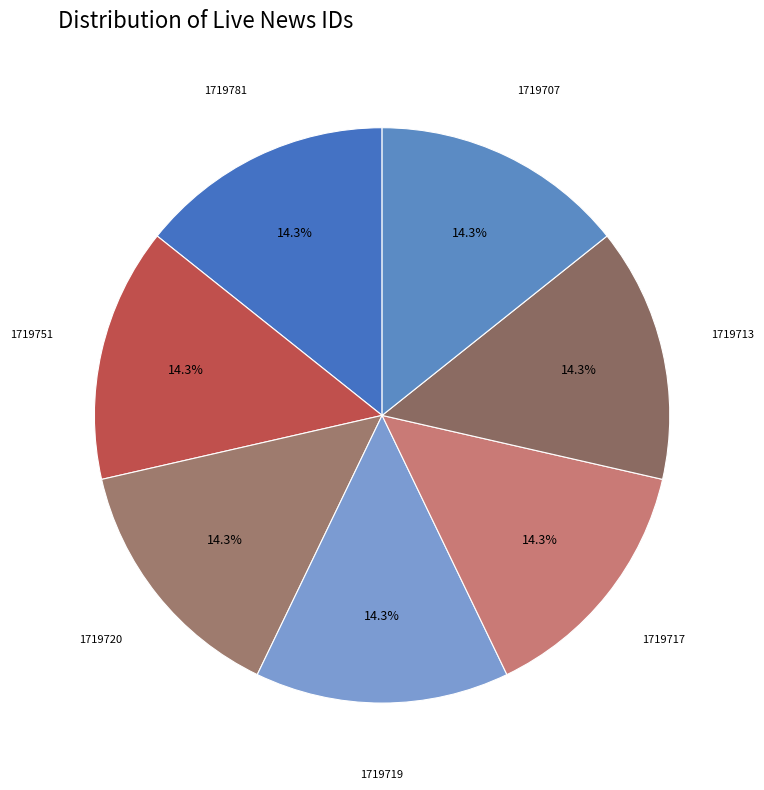

True or false: 1719751 accounts for 14% of the total.

True